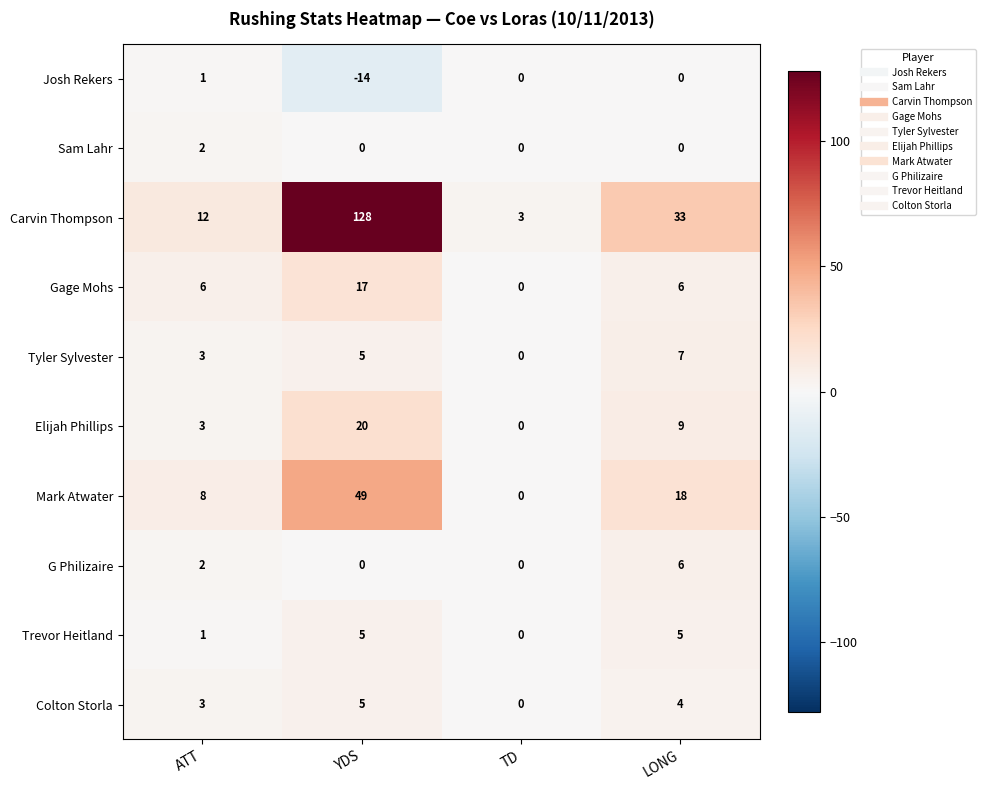

The value of Mark Atwater at YDS is 49. True or false?

True